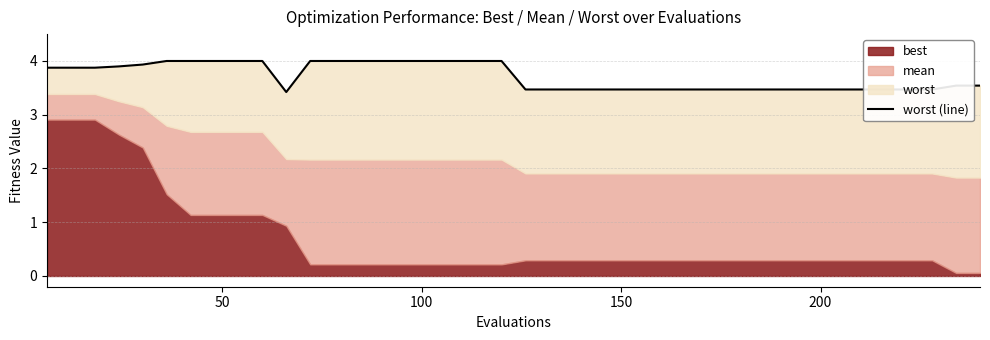

What is the sum of all values?

148.4